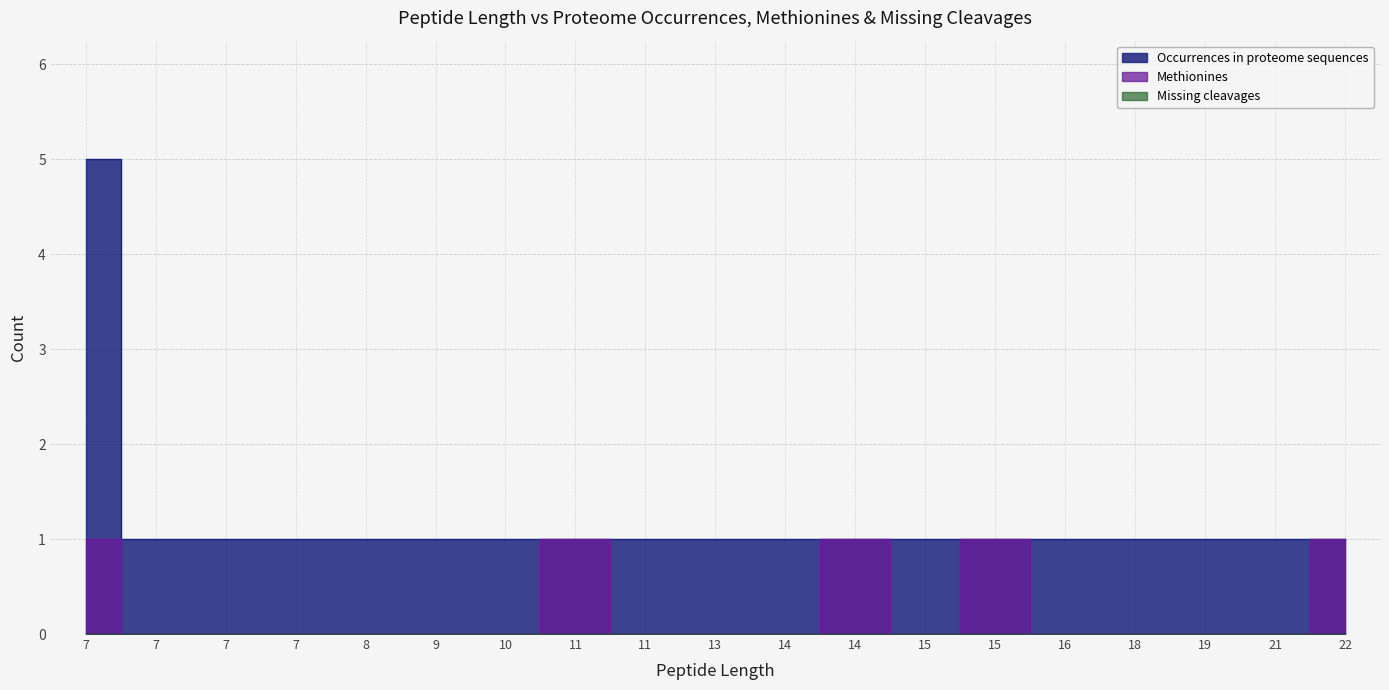

Which series has the largest total across all categories?

Occurrences in proteome sequences